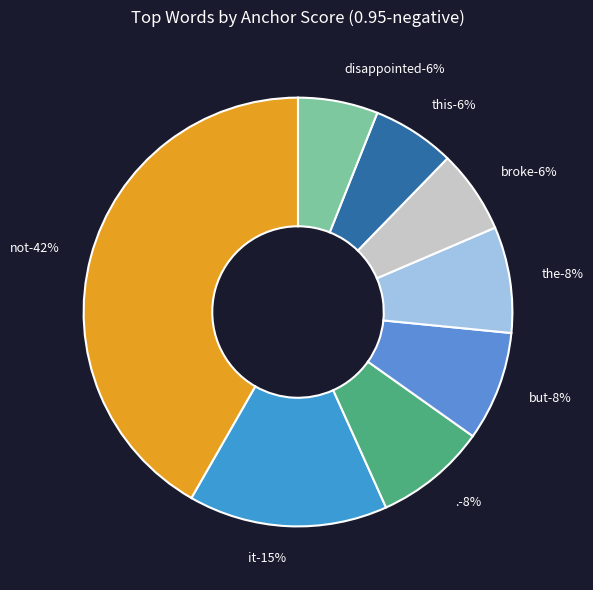

Is it true that disappointed is 19% of the pie?

False